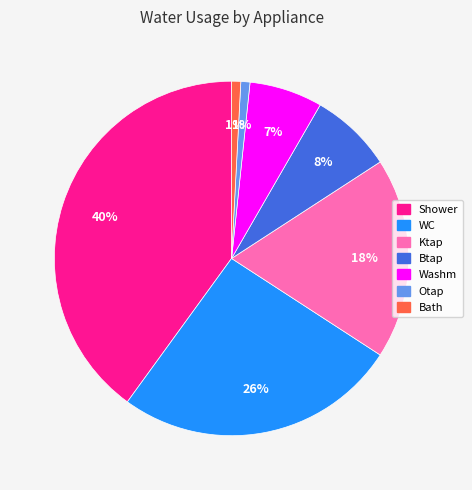

Do Btap and WC together represent more than half of the pie?

No